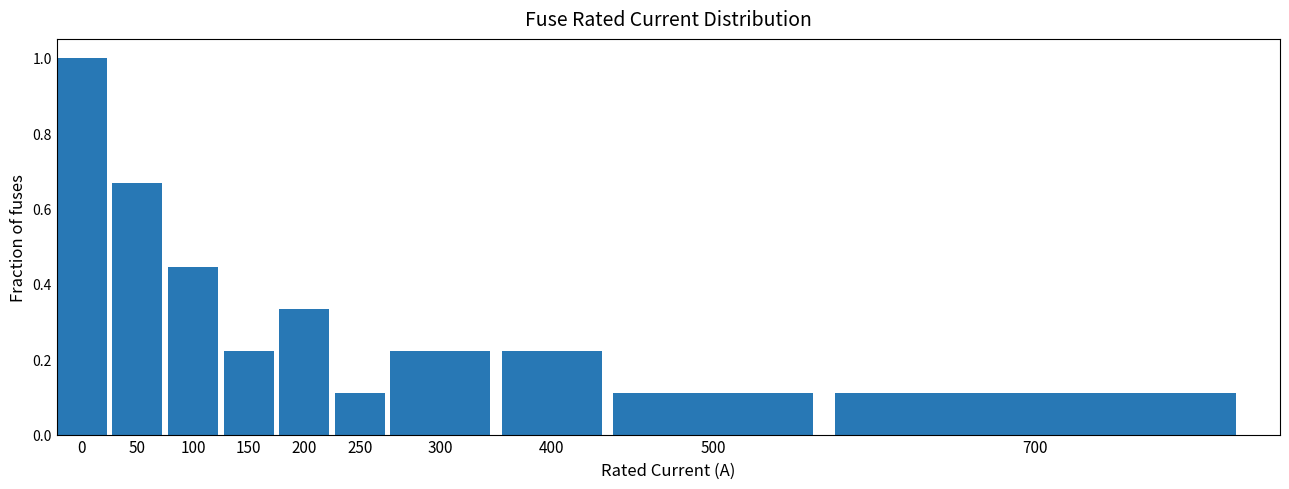

What is the difference between the second highest and minimum values?

0.6